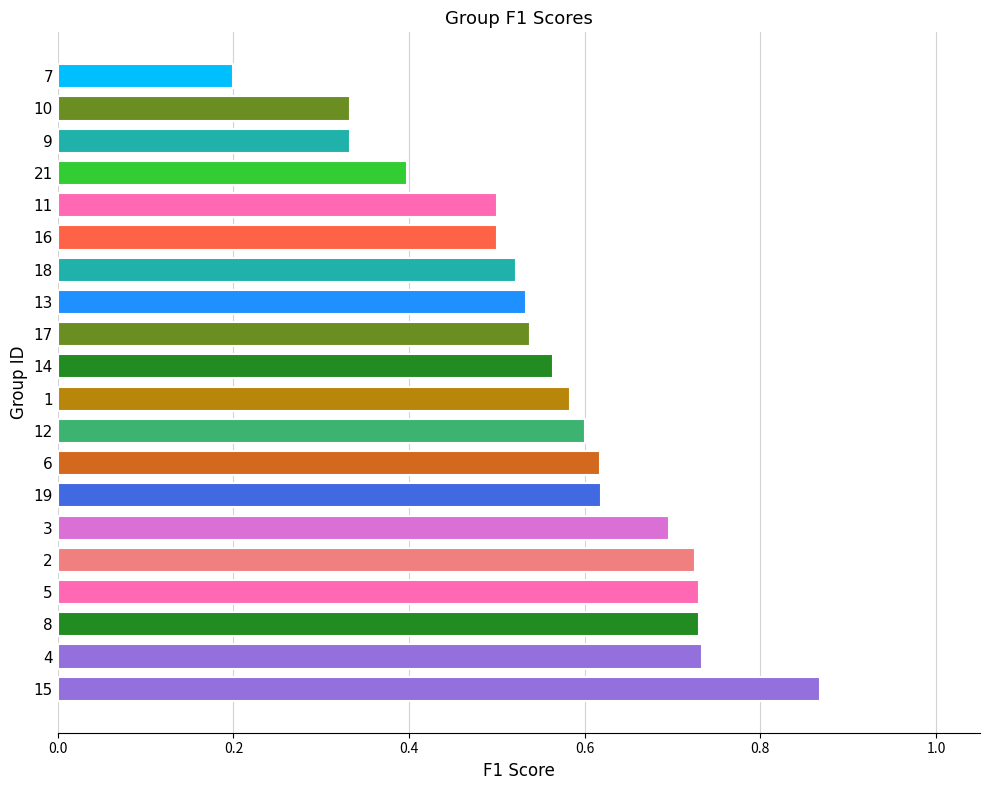

Is it true that the value at 11 is 0.5?

True